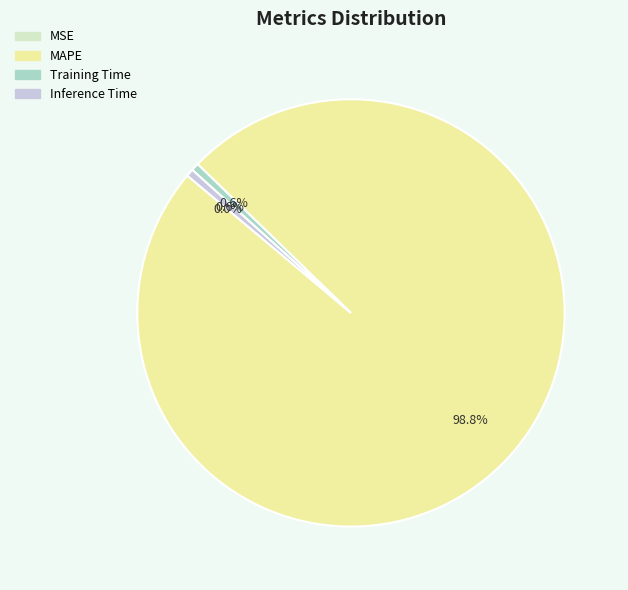

How much of the chart is everything except Training Time?

99.4%